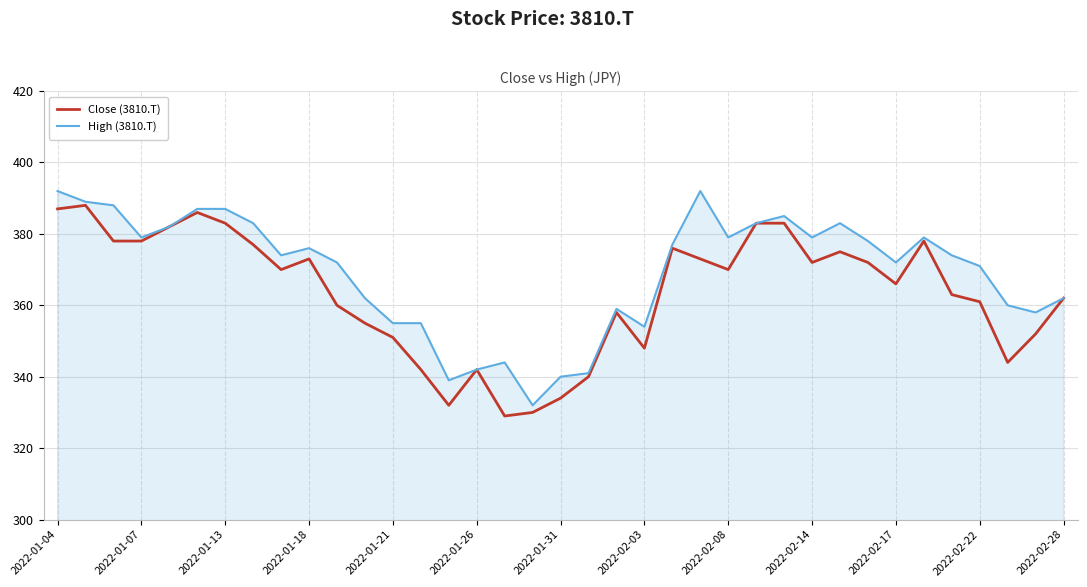

Which series has the largest total across all categories?

High (3810.T)